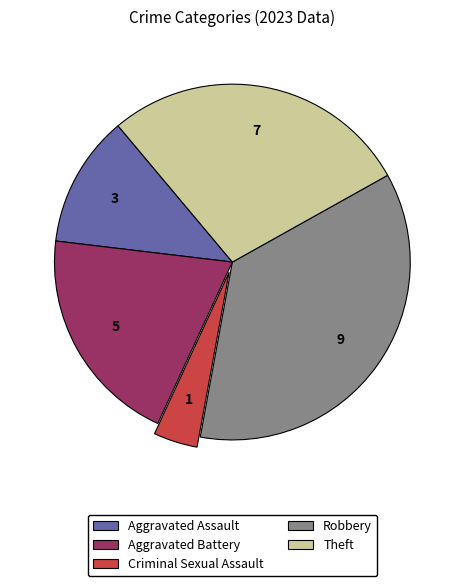

Do Aggravated Assault and Robbery together represent more than half of the pie?

No